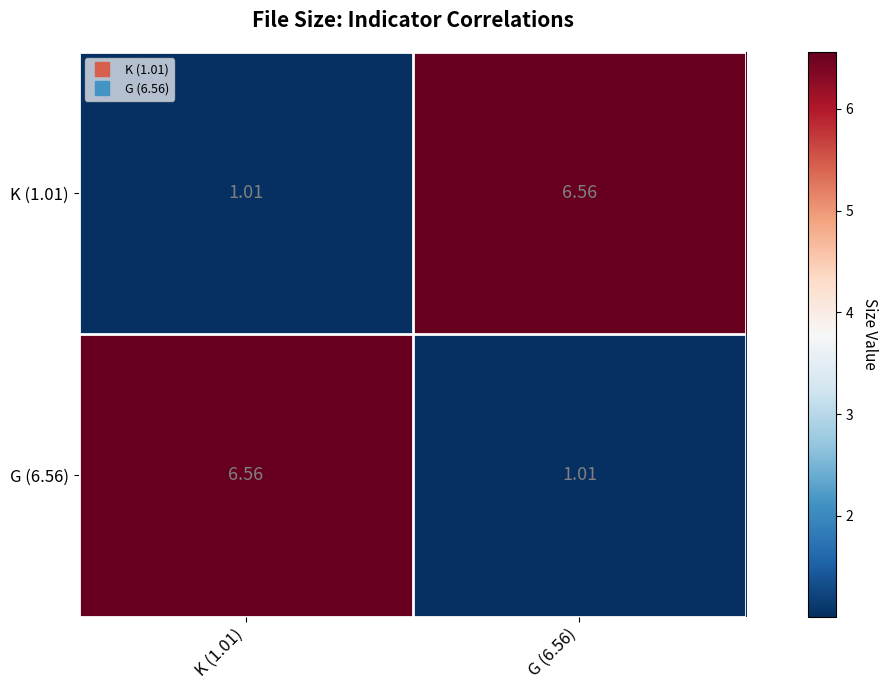

Is the value of G (6.56) at K (1.01) greater than the value of K (1.01) at K (1.01)?

Yes